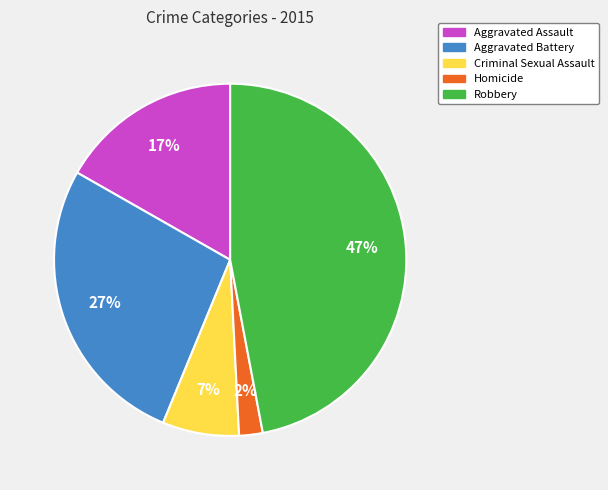

Is it true that Criminal Sexual Assault is 1% of the pie?

False